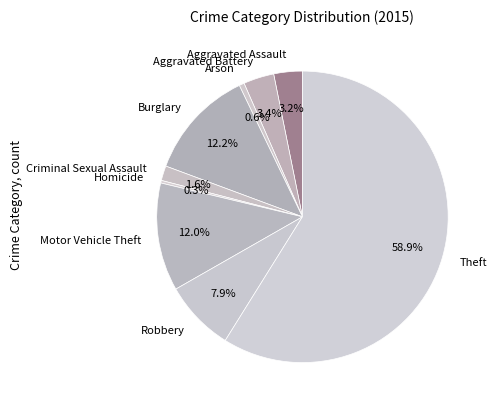

Which slice represents more than half of the pie?

Theft